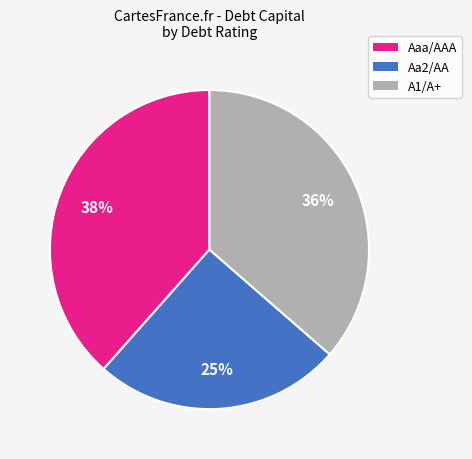

What percentage is the Aa2/AA slice, to the nearest percent?

25%